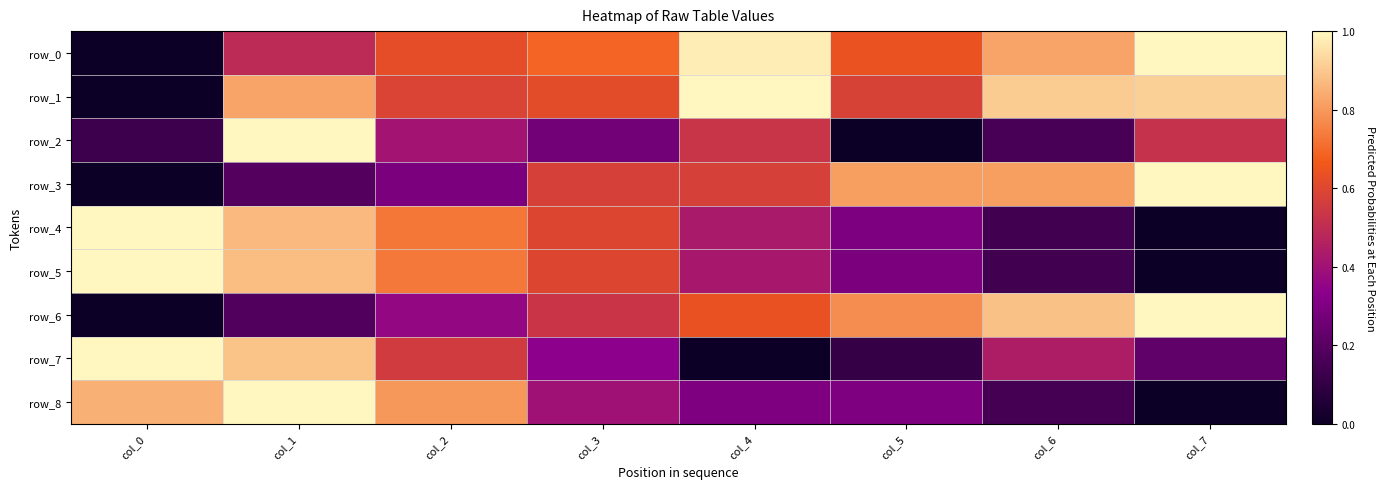

How many data points in row_3 are above 0?

7